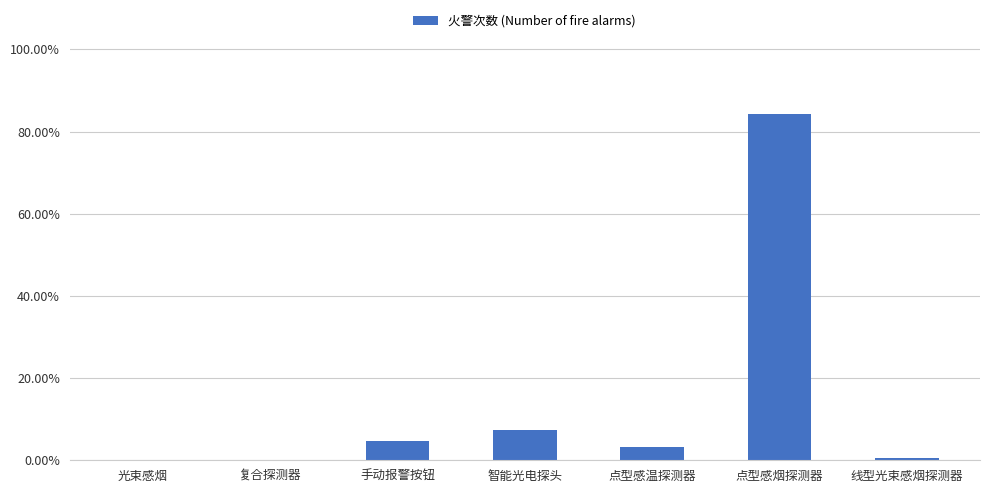

The chart shows a value of 0.1 at 智能光电探头. True or false?

True